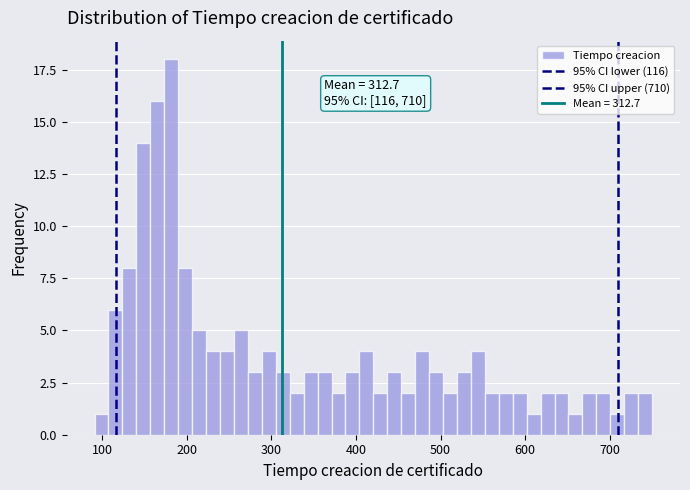

Around what value on the x-axis is the tallest bar? Give the approximate position of its centre, as read against the axis.

180